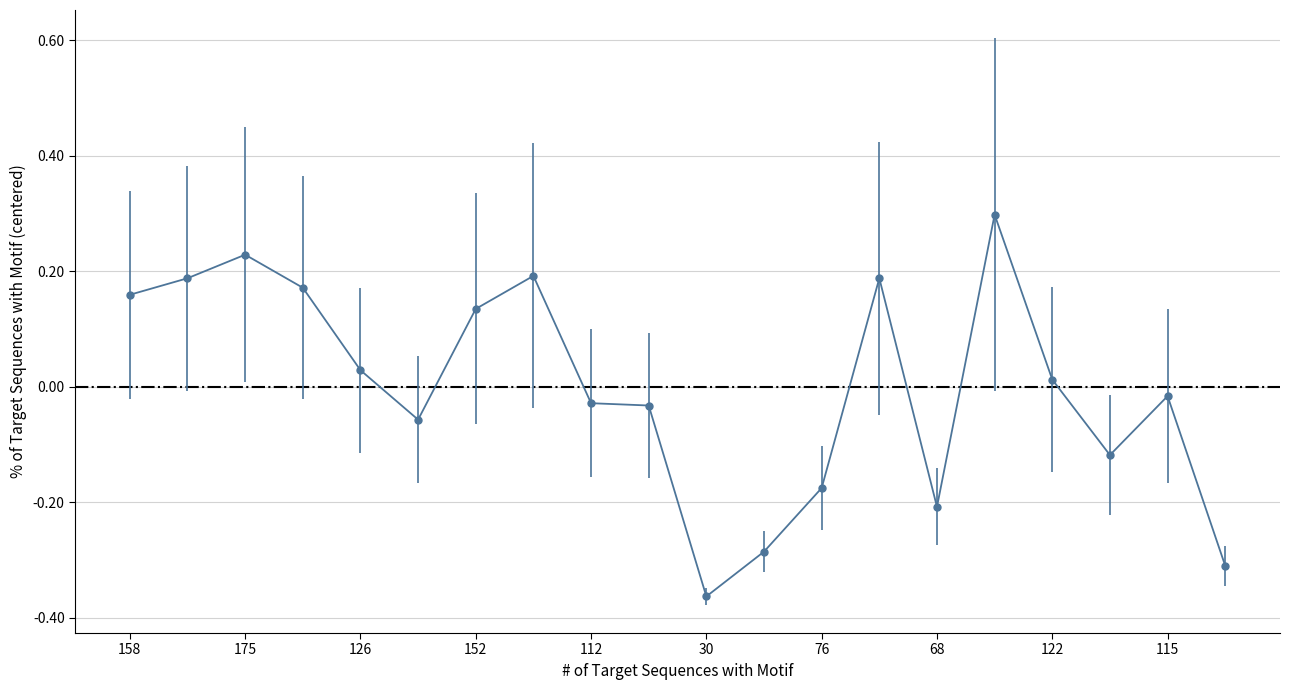

What is the greatest value displayed?

0.3